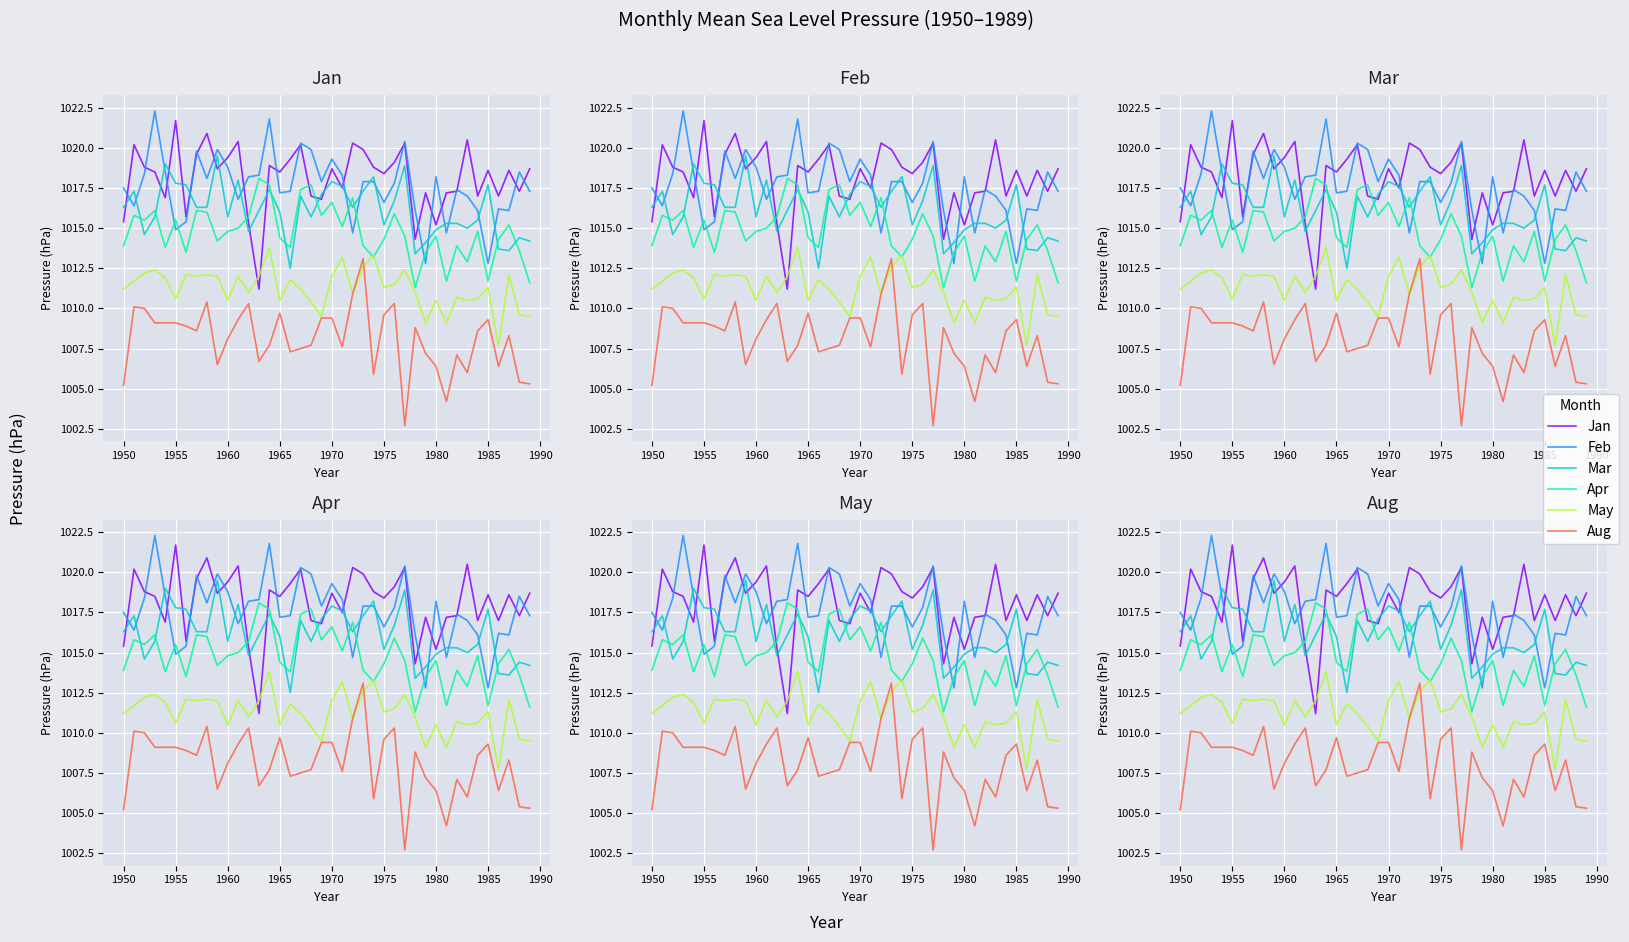

What is the greatest value displayed?

1022.3